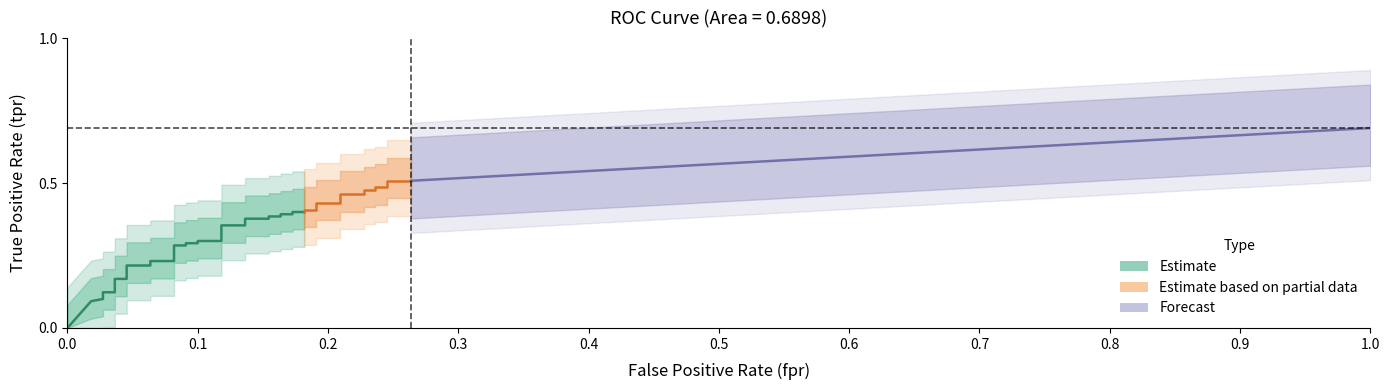

Reading left to right, extract all data points from this chart.

fpr: fpr=0.0	tpr=0.0	2=0.0	3=0.0	4=0.0	5=0.0	6=0.0	7=0.0	8=0.0	9=0.1	10=0.1	11=0.1	12=0.1	13=0.1	14=0.1	15=0.1	16=0.1	17=0.1	18=0.1	19=0.1	20=0.1	21=0.2	22=0.2	23=0.2	24=0.2	25=0.2	26=0.2	27=0.2	28=0.2	29=0.2	30=0.2	31=0.2	32=0.2	33=0.2	34=0.2	35=0.2	36=0.2	37=0.2	38=0.2	39=0.3
tpr: fpr=0.0	tpr=0.1	2=0.1	3=0.1	4=0.1	5=0.1	6=0.2	7=0.2	8=0.2	9=0.2	10=0.2	11=0.2	12=0.3	13=0.3	14=0.3	15=0.3	16=0.3	17=0.3	18=0.4	19=0.4	20=0.4	21=0.4	22=0.4	23=0.4	24=0.4	25=0.4	26=0.4	27=0.4	28=0.4	29=0.4	30=0.4	31=0.4	32=0.5	33=0.5	34=0.5	35=0.5	36=0.5	37=0.5	38=0.5	39=0.5